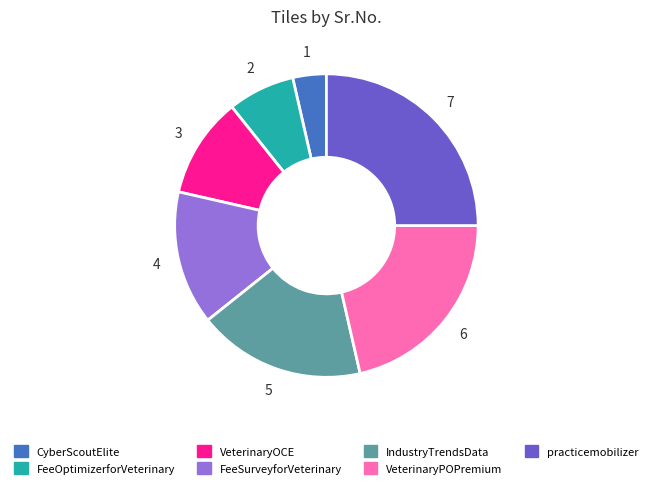

Count the number of slices in the pie.

7